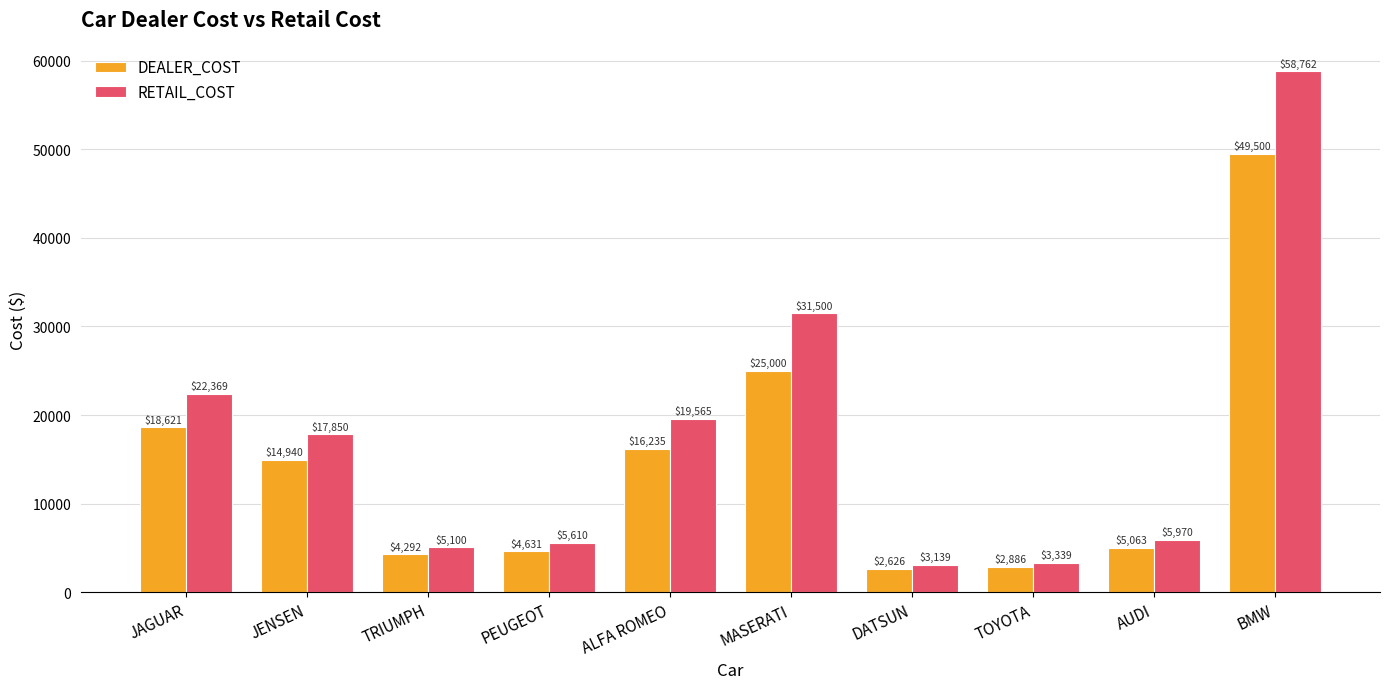

Reading left to right, list all the values displayed in this chart.

DEALER_COST: JAGUAR=18621	JENSEN=14940	TRIUMPH=4292	PEUGEOT=4631	ALFA ROMEO=16235	MASERATI=25000	DATSUN=2626	TOYOTA=2886	AUDI=5063	BMW=49500
RETAIL_COST: JAGUAR=22369	JENSEN=17850	TRIUMPH=5100	PEUGEOT=5610	ALFA ROMEO=19565	MASERATI=31500	DATSUN=3139	TOYOTA=3339	AUDI=5970	BMW=58762